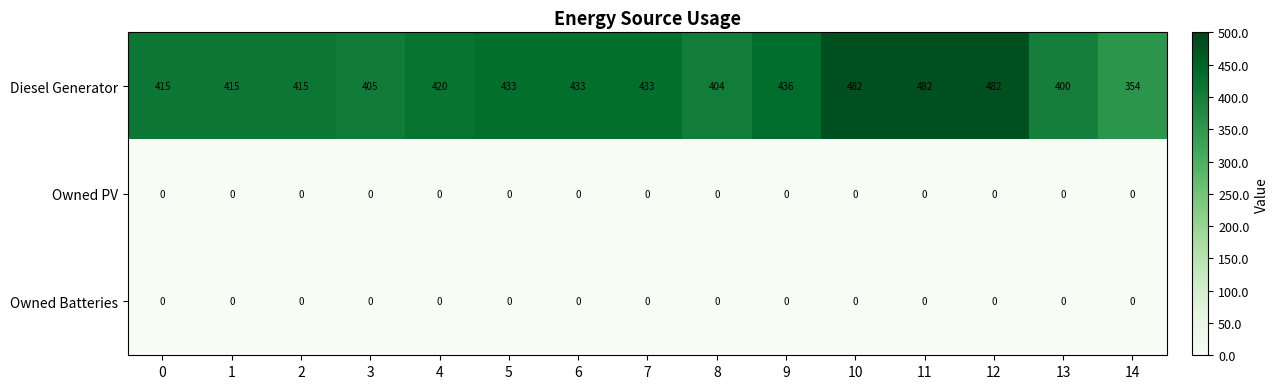

What is the total value across all series at 1?

415